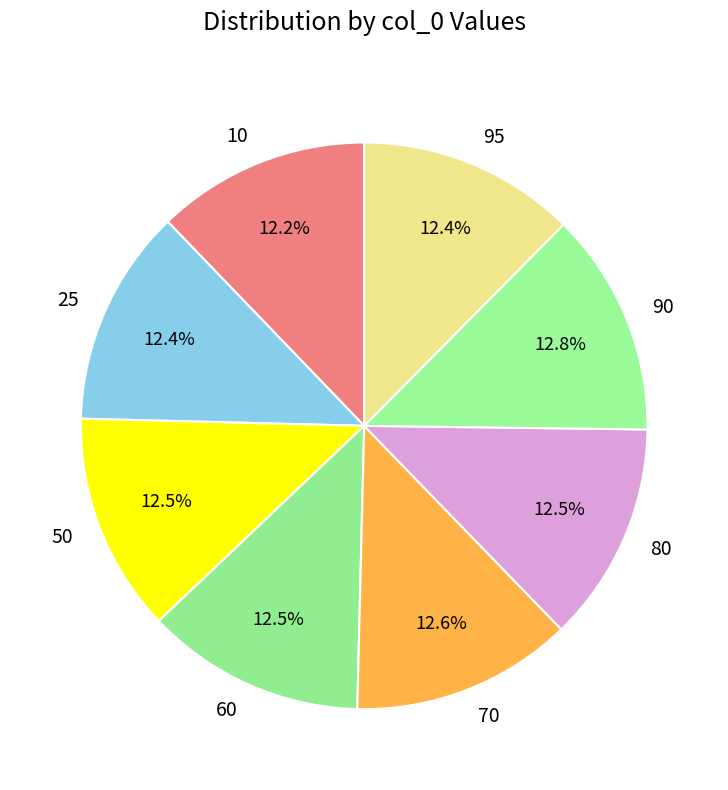

Is 80 the majority of the pie?

No